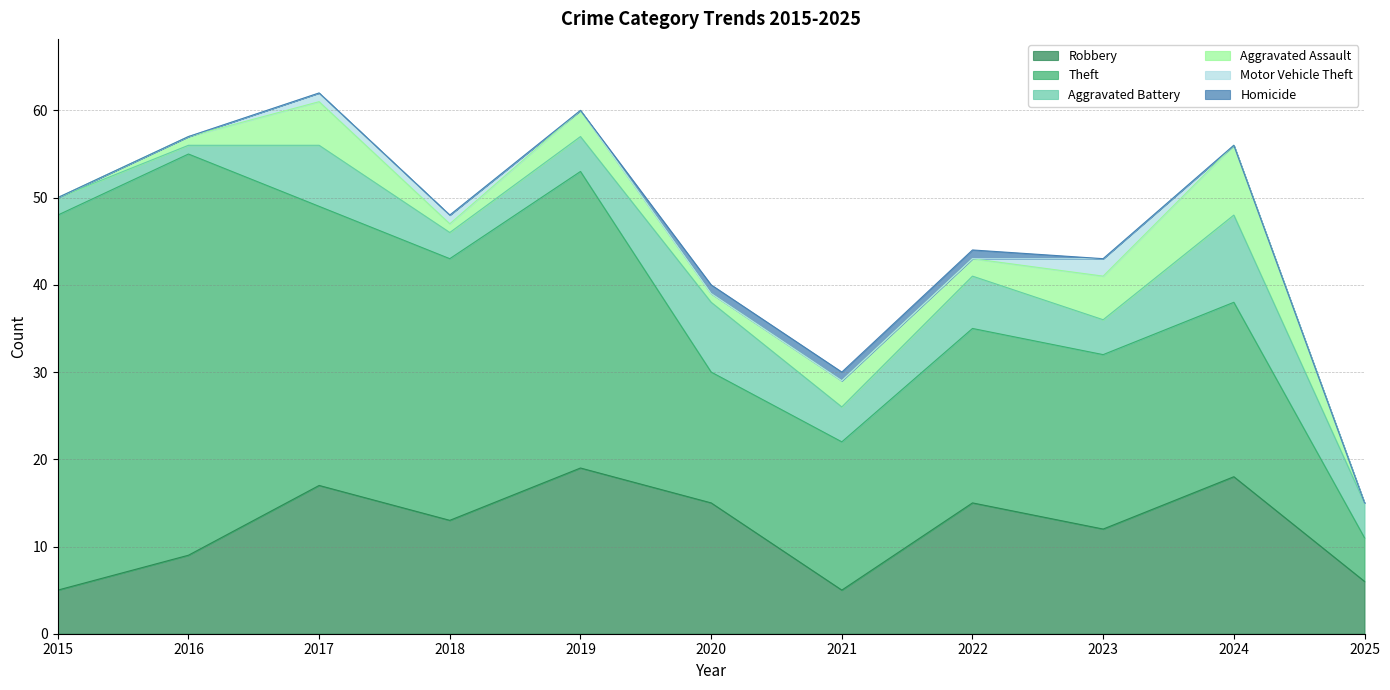

The value of Motor Vehicle Theft at 2025 is -1. True or false?

False